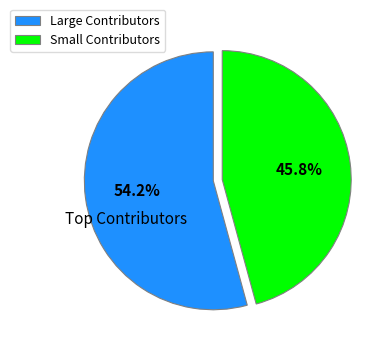

Is there any slice that represents more than half of the pie?

Yes